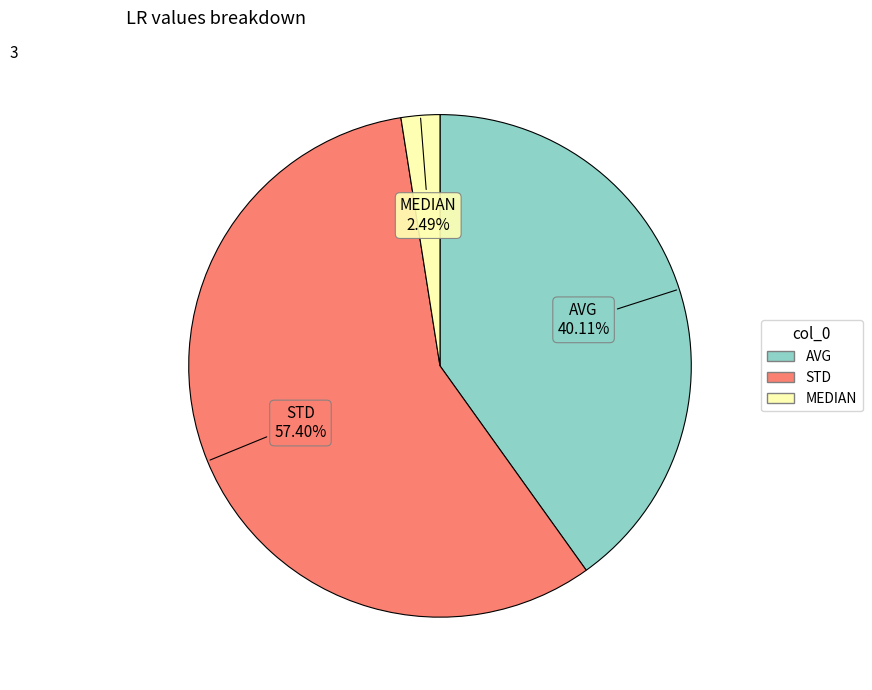

Which has a higher value, MEDIAN or STD?

STD